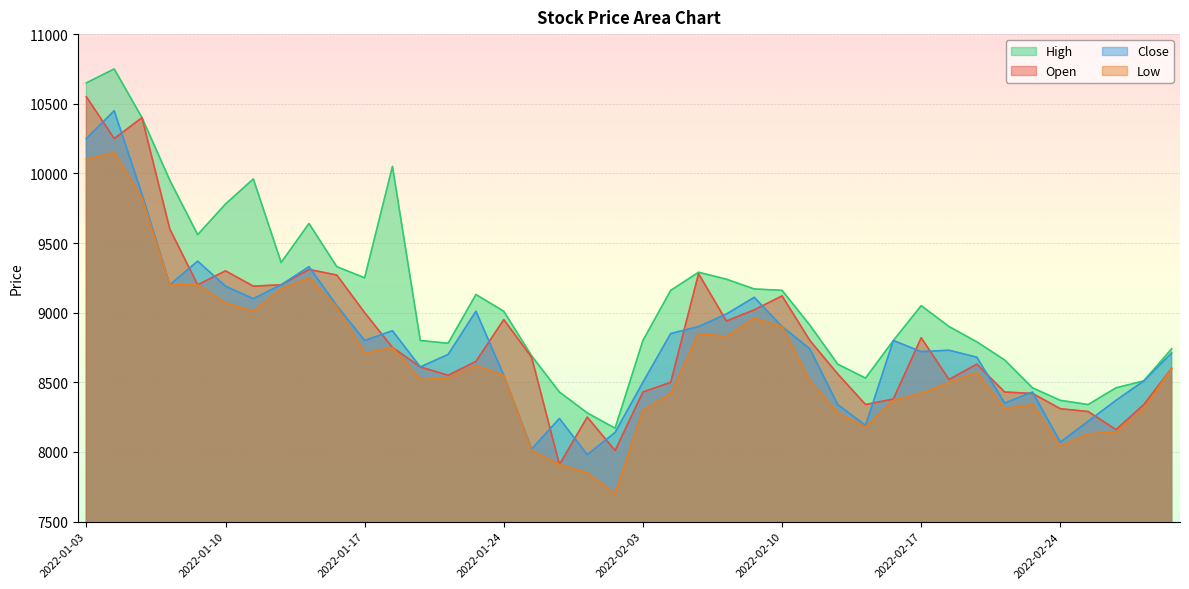

What is the label of the 14th point from the left?

2022-01-20